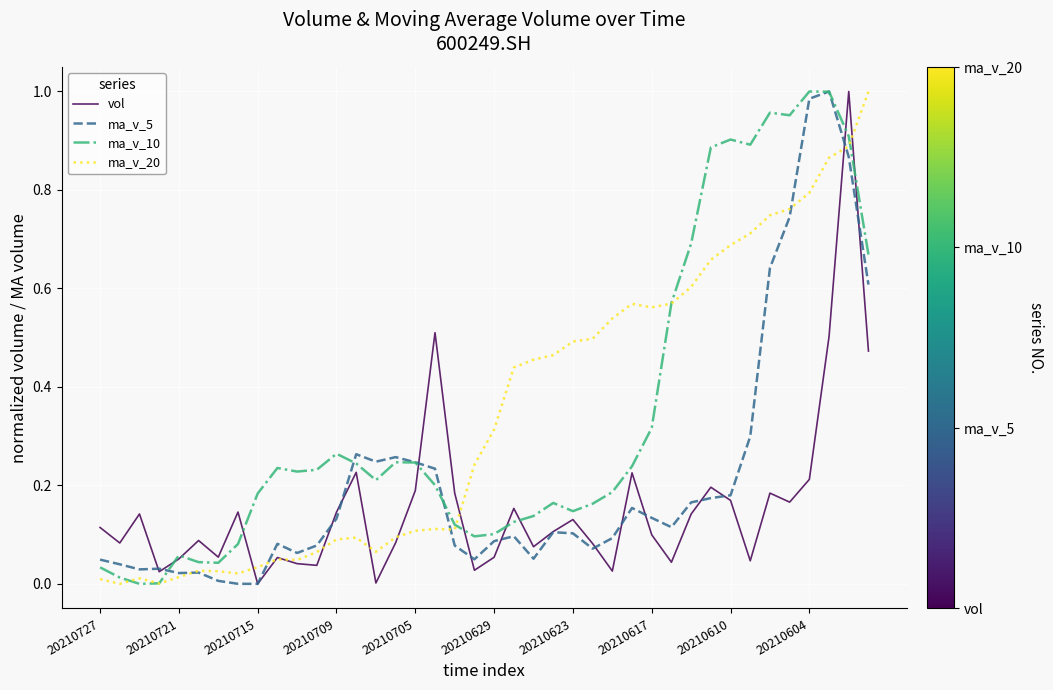

Does the chart display data point markers on the line(s)?

No